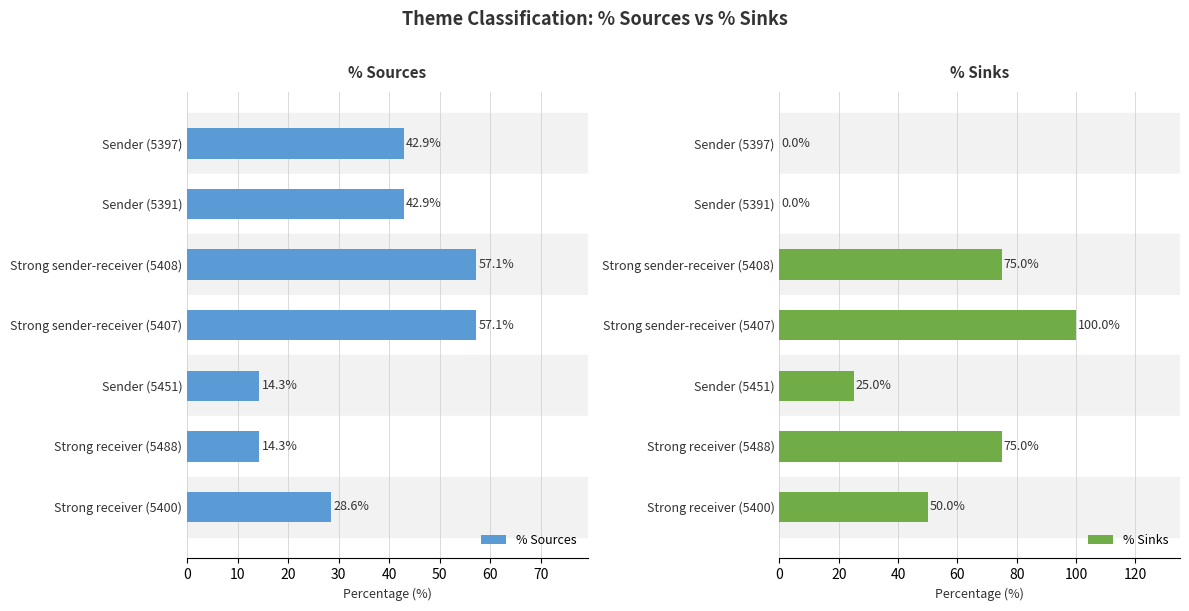

Does the chart contain stacked bars?

No